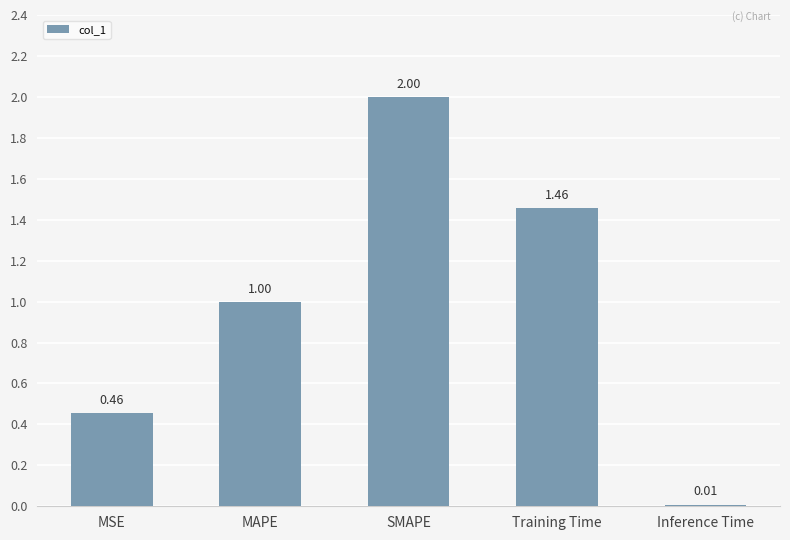

What is the change in value from MSE to Inference Time?

-0.4